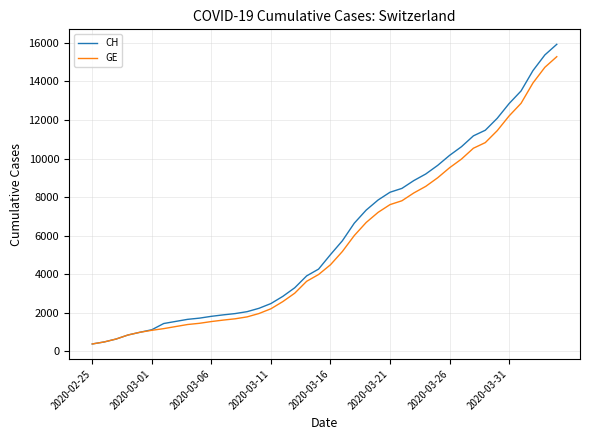

Is this an area chart (filled region under the line)?

No